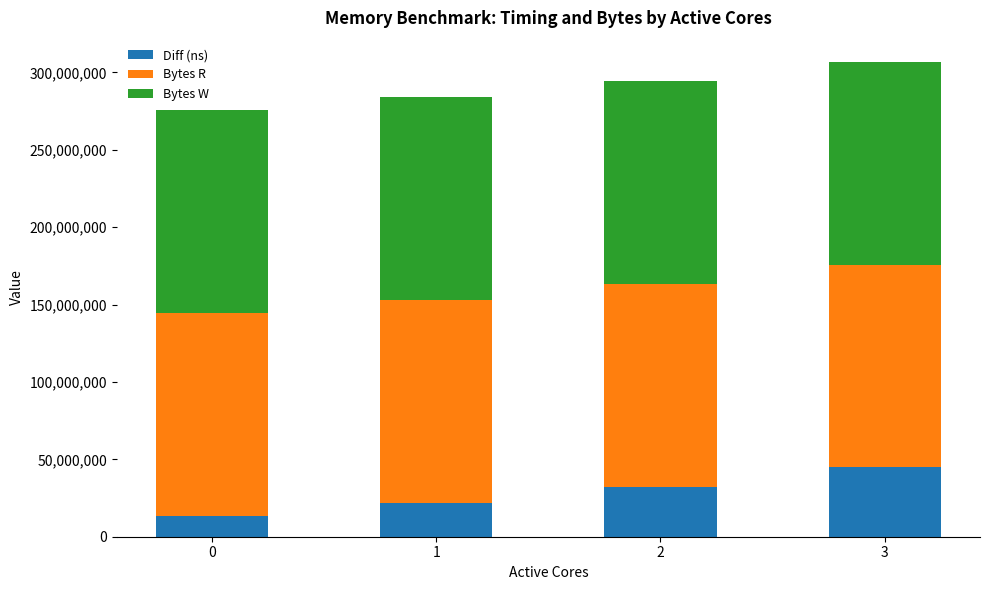

What is the total value across all series at 0?

275575012